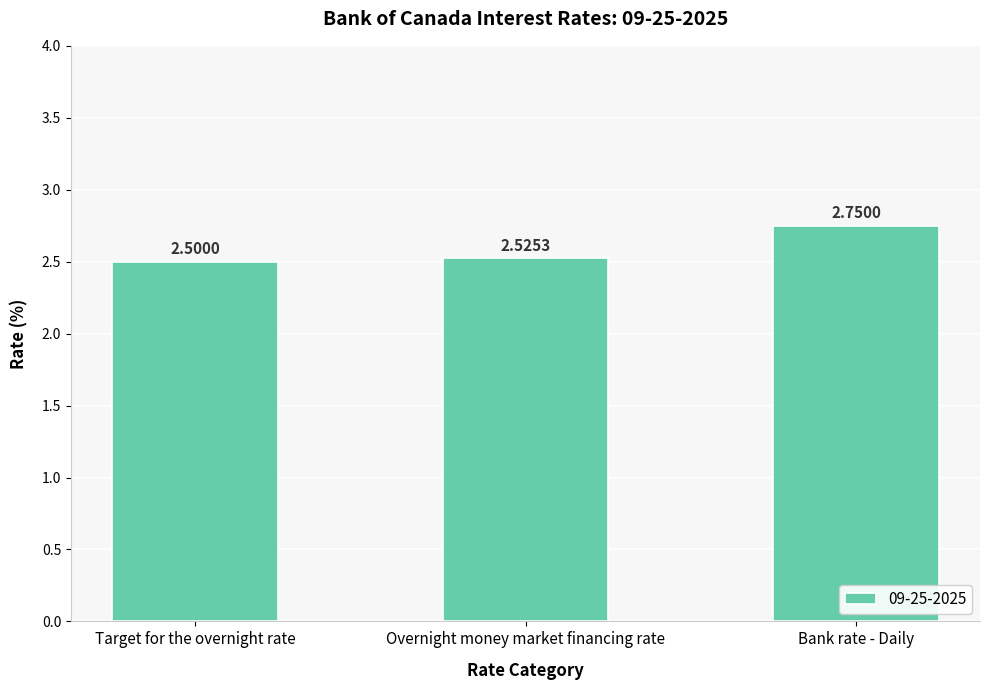

What is the sum of all values?

7.8